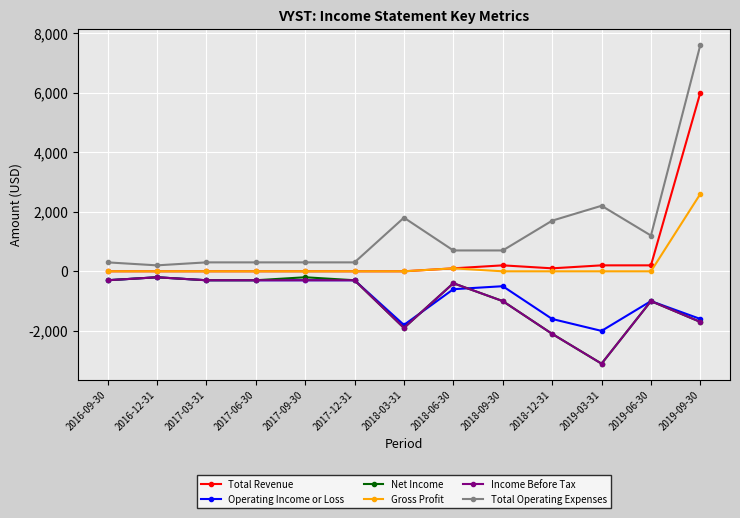

True or false: Operating Income or Loss has more than 1 points higher than both neighbors.

True